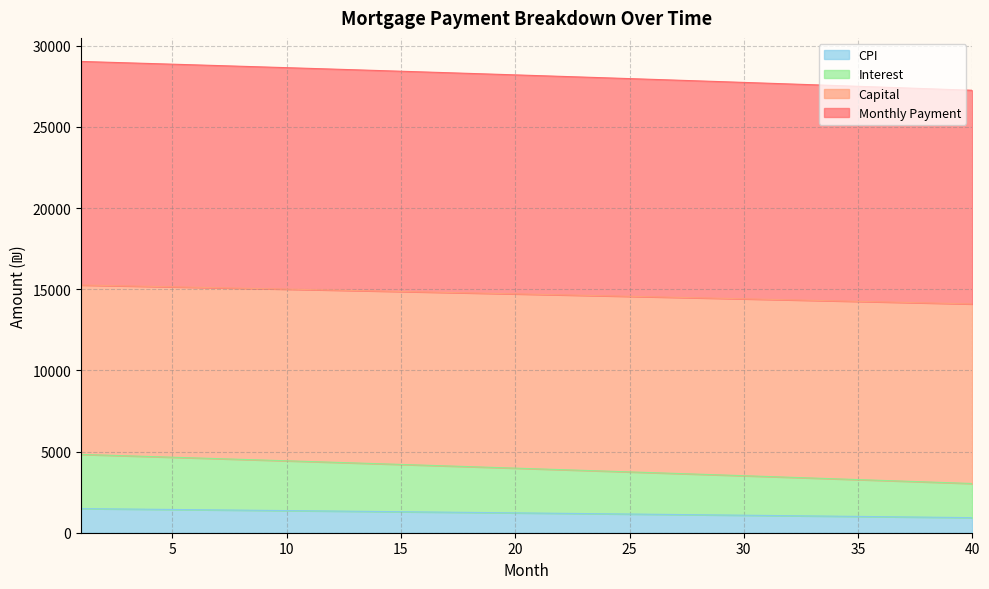

What is the total value across all series at 35?

27497.4